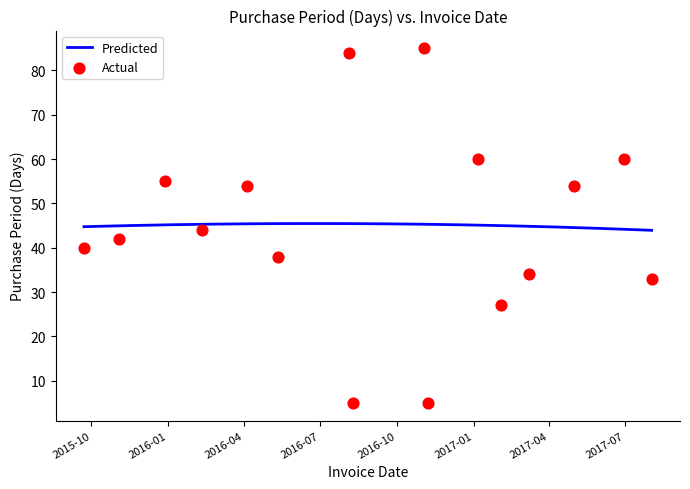

What is the ratio of the value at 2016-02-10 to the value at 2016-04-04?

0.8